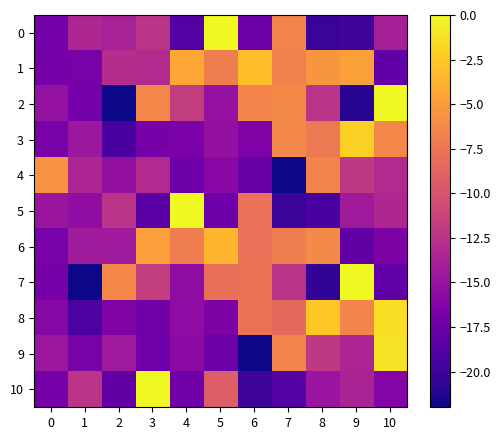

Reading right to left, list all the values displayed in this chart.

0: 10=-14.0	9=-19.8	8=-20.2	7=-6.6	6=-17.5	5=-0.0	4=-18.9	3=-12.4	2=-13.9	1=-13.4	0=-17.0
1: 10=-18.1	9=-4.7	8=-5.4	7=-6.7	6=-3.0	5=-6.9	4=-4.4	3=-13.1	2=-13.0	1=-16.8	0=-16.9
2: 10=-0.0	9=-21.0	8=-12.4	7=-6.1	6=-6.6	5=-15.1	4=-11.6	3=-6.4	2=-22.0	1=-17.0	0=-15.1
3: 10=-6.4	9=-2.1	8=-7.2	7=-6.4	6=-16.4	5=-15.1	4=-16.7	3=-16.9	2=-19.3	1=-14.6	0=-16.7
4: 10=-13.1	9=-12.1	8=-6.6	7=-22.0	6=-17.6	5=-15.8	4=-17.4	3=-13.1	2=-15.2	1=-13.5	0=-5.6
5: 10=-13.4	9=-14.4	8=-19.3	7=-20.1	6=-7.9	5=-17.4	4=-0.0	3=-18.5	2=-12.4	1=-15.4	0=-14.8
6: 10=-16.4	9=-18.0	8=-6.1	7=-7.0	6=-7.8	5=-3.4	4=-7.0	3=-4.9	2=-14.3	1=-14.3	0=-16.8
7: 10=-18.1	9=-0.0	8=-20.6	7=-12.4	6=-7.7	5=-8.0	4=-15.5	3=-11.6	2=-6.4	1=-22.0	0=-16.9
8: 10=-1.3	9=-6.5	8=-2.6	7=-8.4	6=-7.7	5=-16.5	4=-15.5	3=-17.1	2=-16.4	1=-19.2	0=-16.0
9: 10=-1.2	9=-13.5	8=-12.0	7=-6.5	6=-22.0	5=-17.5	4=-15.6	3=-17.3	2=-14.5	1=-16.8	0=-14.6
10: 10=-16.1	9=-13.7	8=-14.9	7=-18.9	6=-19.9	5=-9.2	4=-17.2	3=-0.0	2=-18.0	1=-12.4	0=-17.0